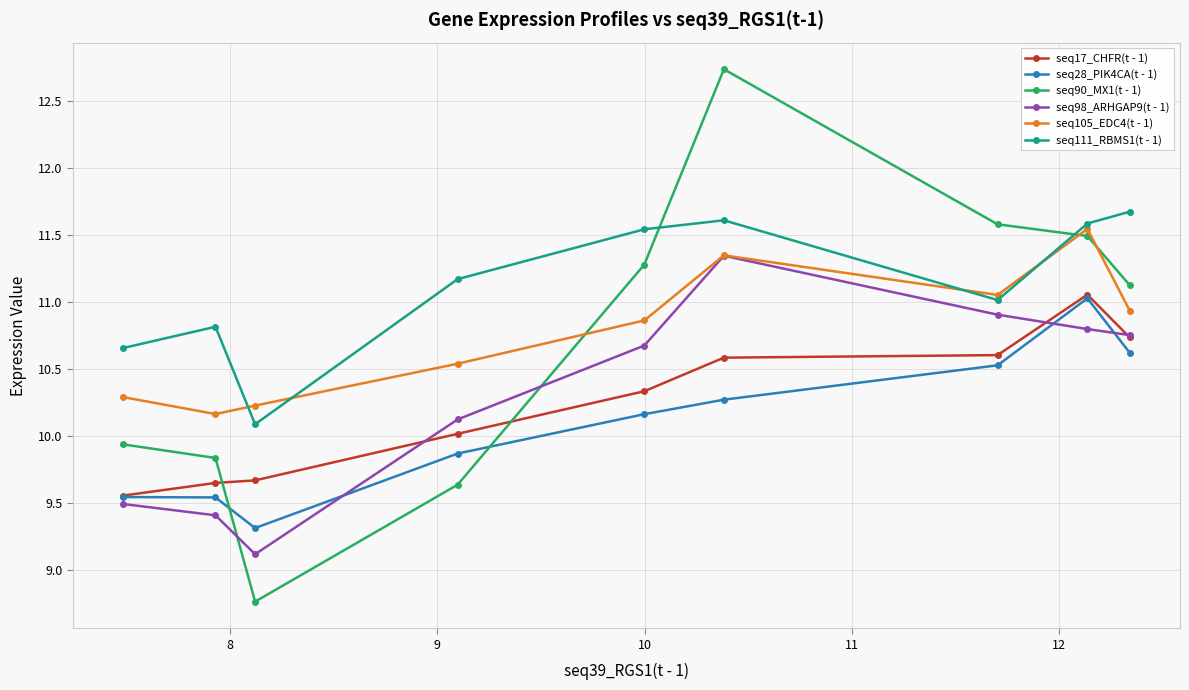

How many values in the seq111_RBMS1(t - 1) series are below 11?

3